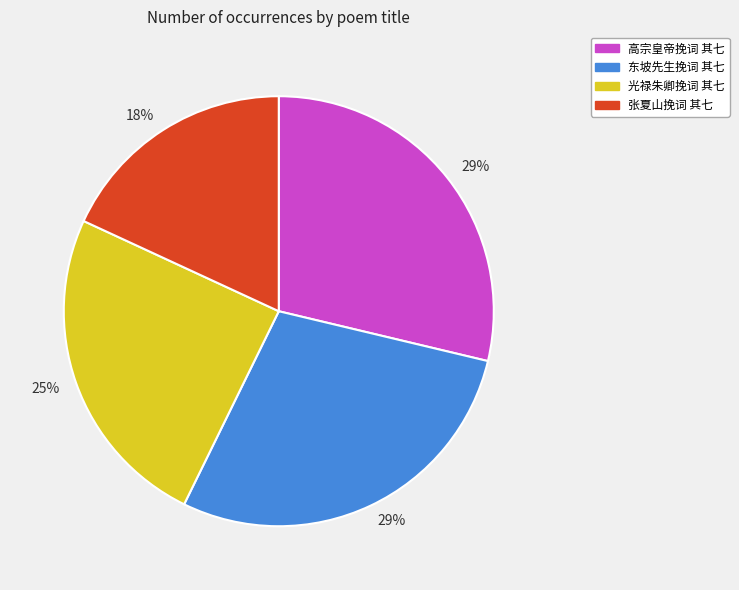

Is there a majority slice in this chart?

No